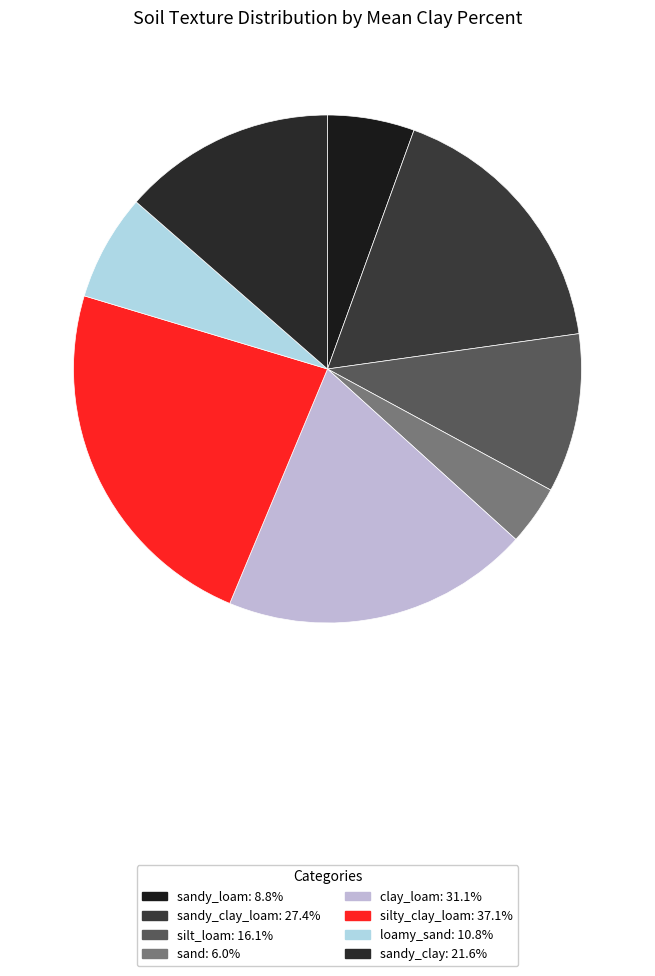

How many segments does this pie chart have?

8